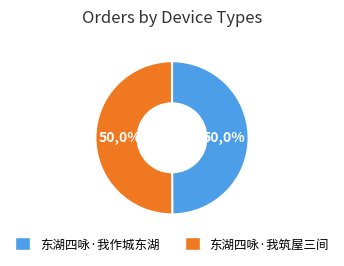

To the nearest percent, what is the combined percentage of 东湖四咏·我筑屋三间 and 东湖四咏·我作城东湖?

100%